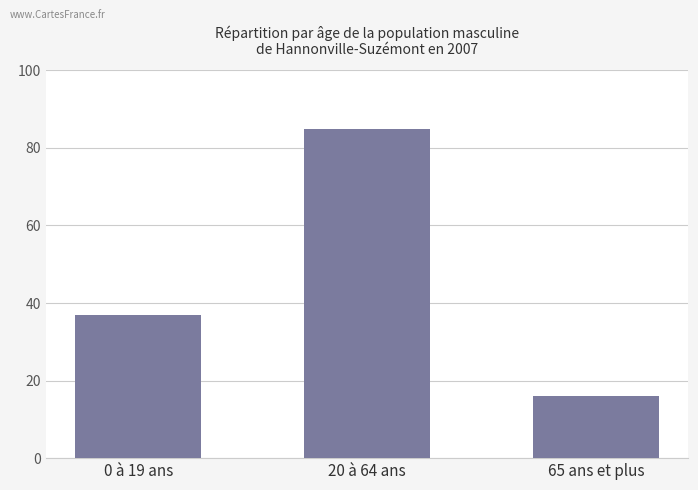

Rank the categories by value from lowest to highest.

65 ans et plus, 0 à 19 ans, 20 à 64 ans